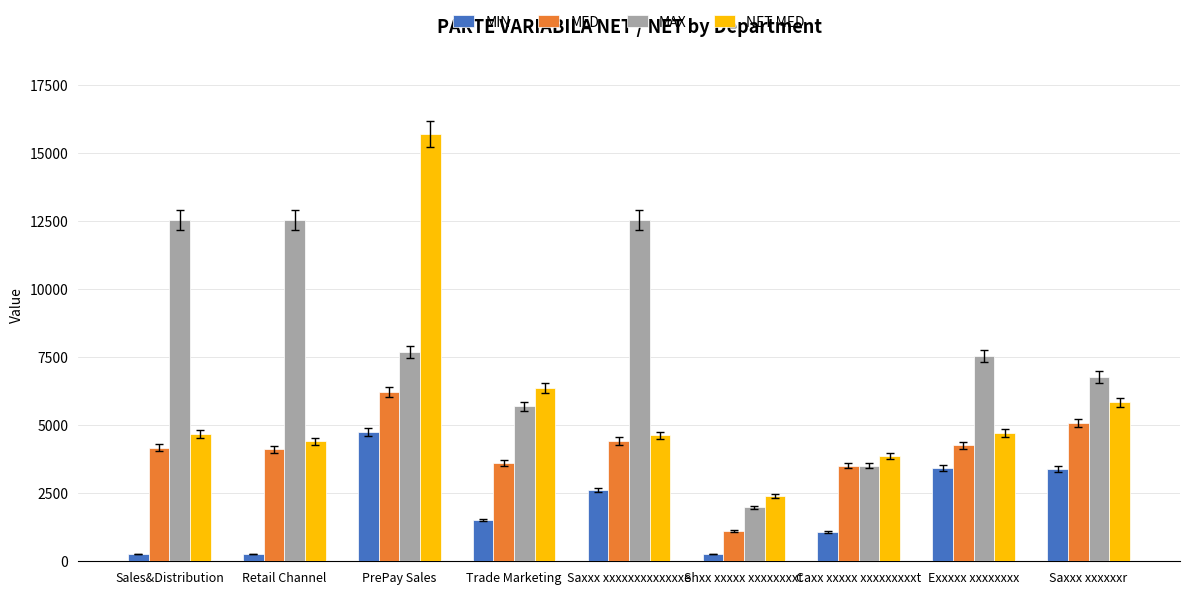

Is the value of MAX at Sales&Distribution greater than the value of MED at Caxx xxxxx xxxxxxxxxt?

Yes